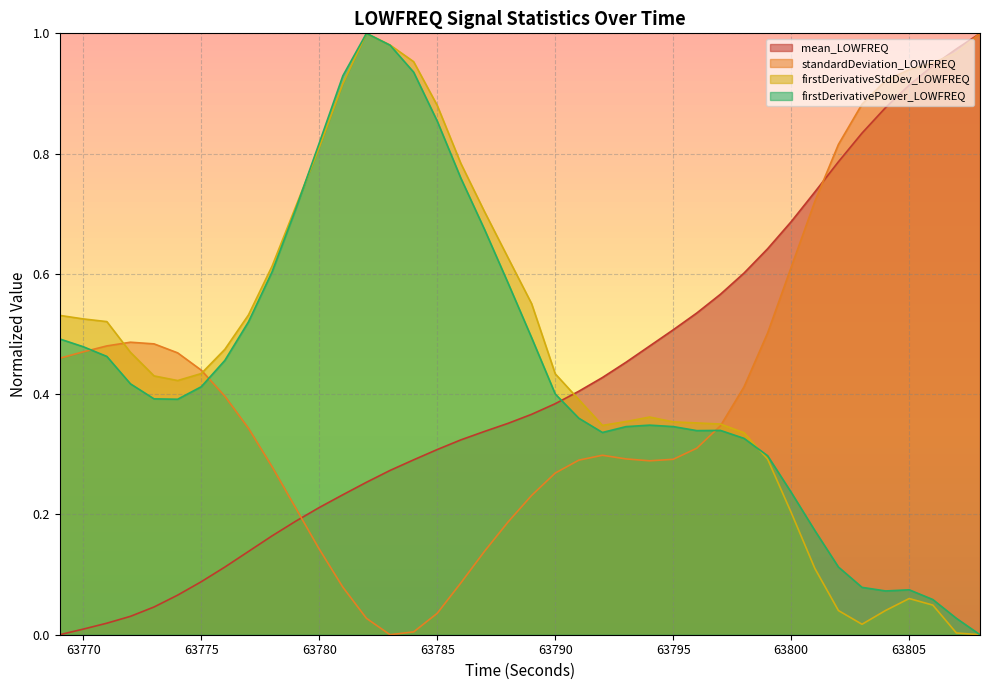

True or false: firstDerivativePower_LOWFREQ has a value of 0.3 at 63795.

True